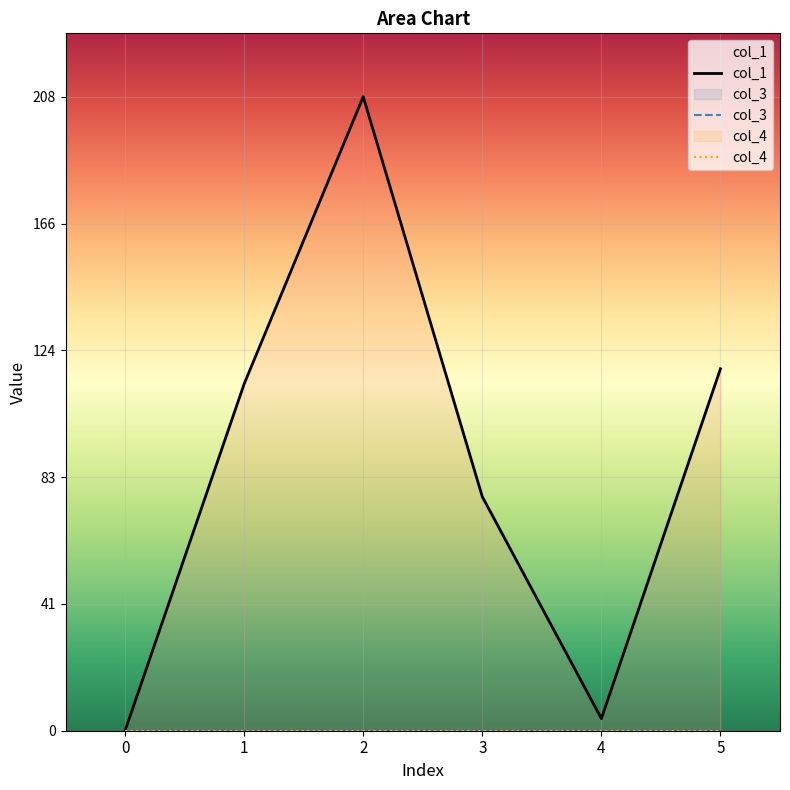

Which series has the largest total across all categories?

col_1